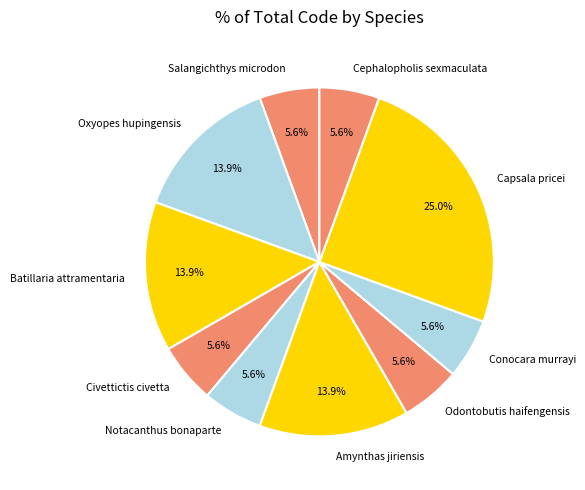

What portion of the pie excludes Conocara murrayi?

94.4%